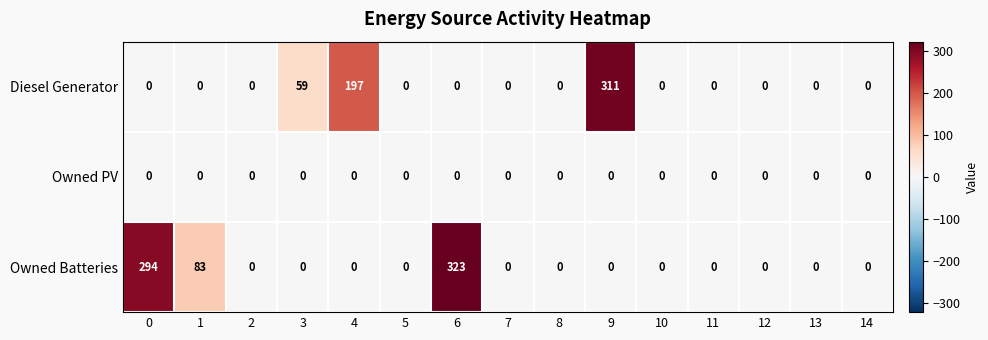

The value of Diesel Generator at 5 is 99. True or false?

False